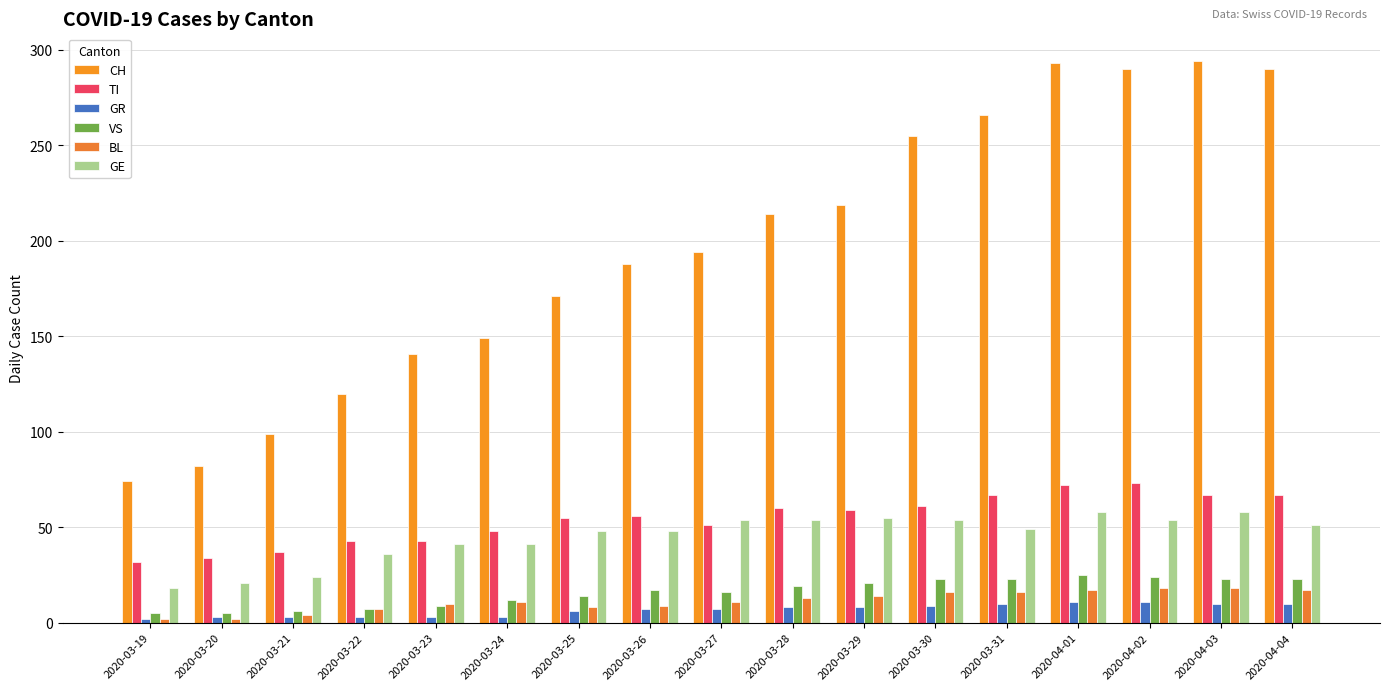

What is the difference between the maximum and minimum values in the CH series?

220